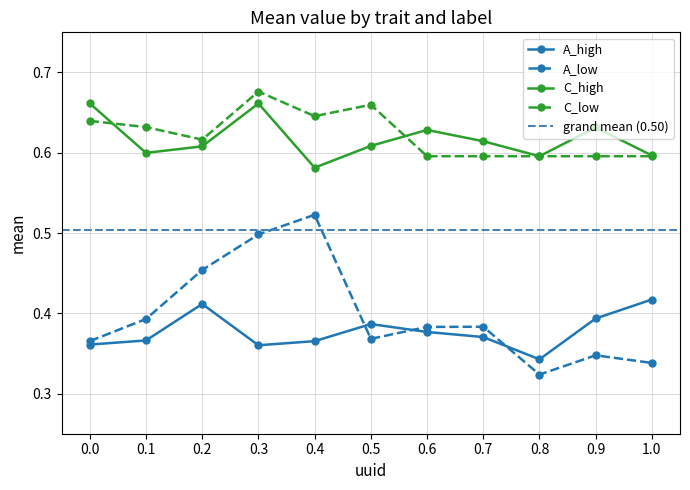

Which series has the largest total across all categories?

C_low